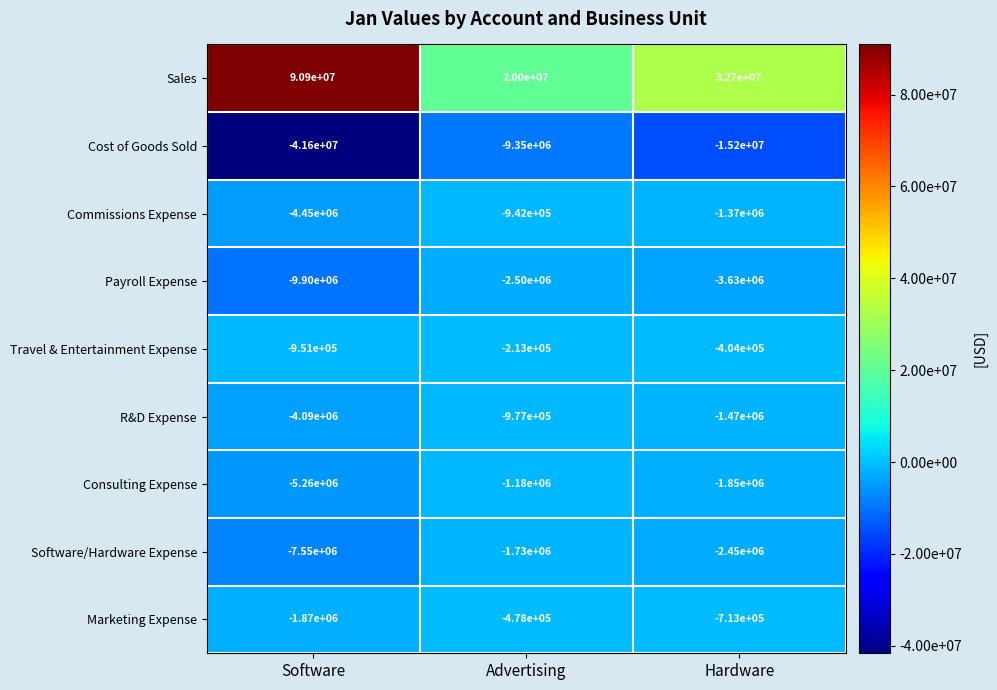

What is the spread (max minus min) of values at Software?

132500000